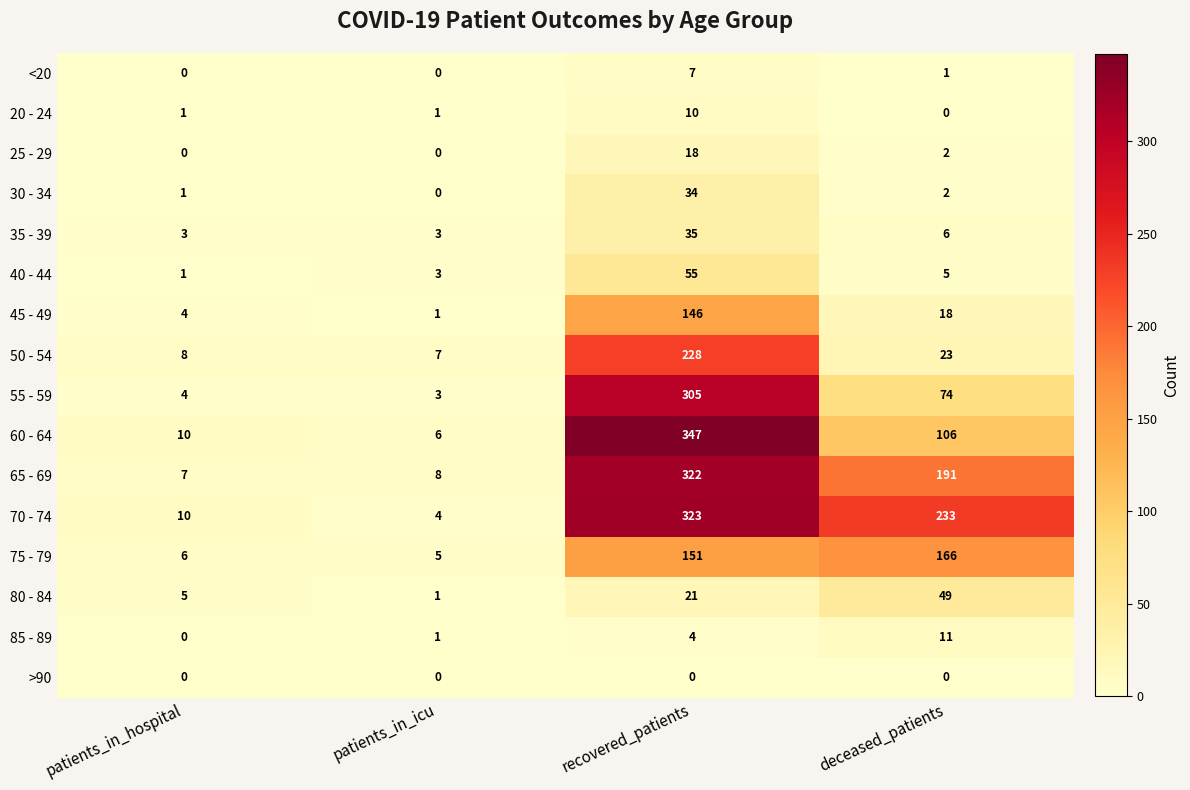

Which series changed the most between patients_in_hospital and patients_in_icu?

70 - 74